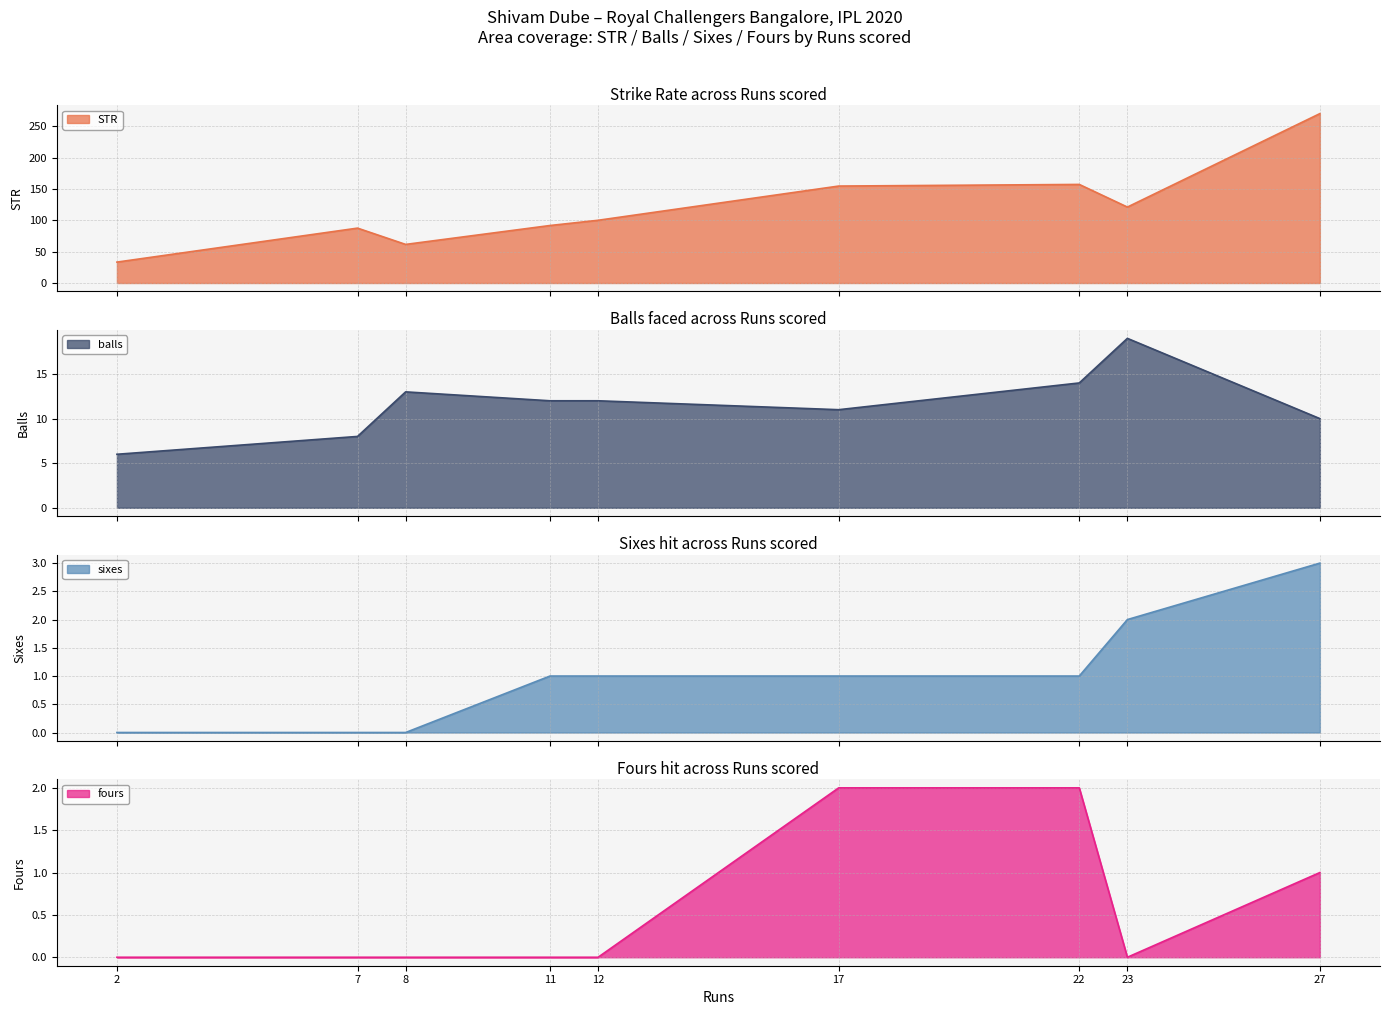

Where do sixes and fours first cross each other?

12 and 17